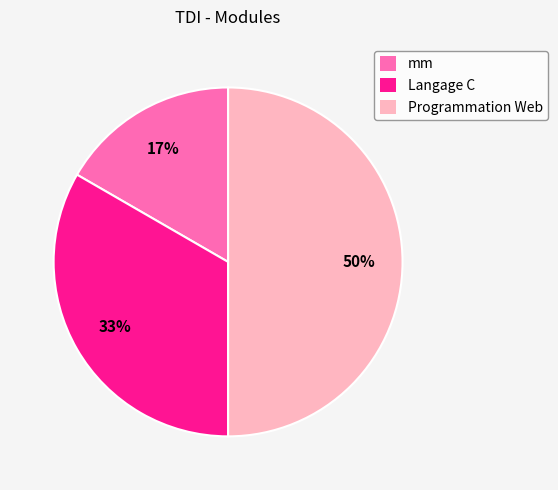

The Langage C slice represents 33% of the pie. True or false?

True